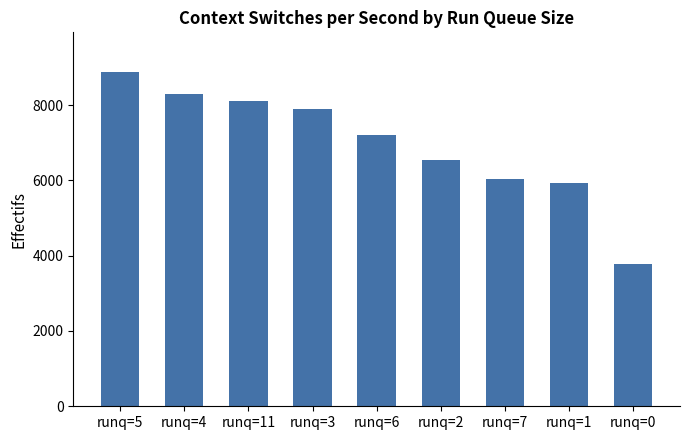

The chart shows a value of 3767.1 at runq=0. True or false?

True